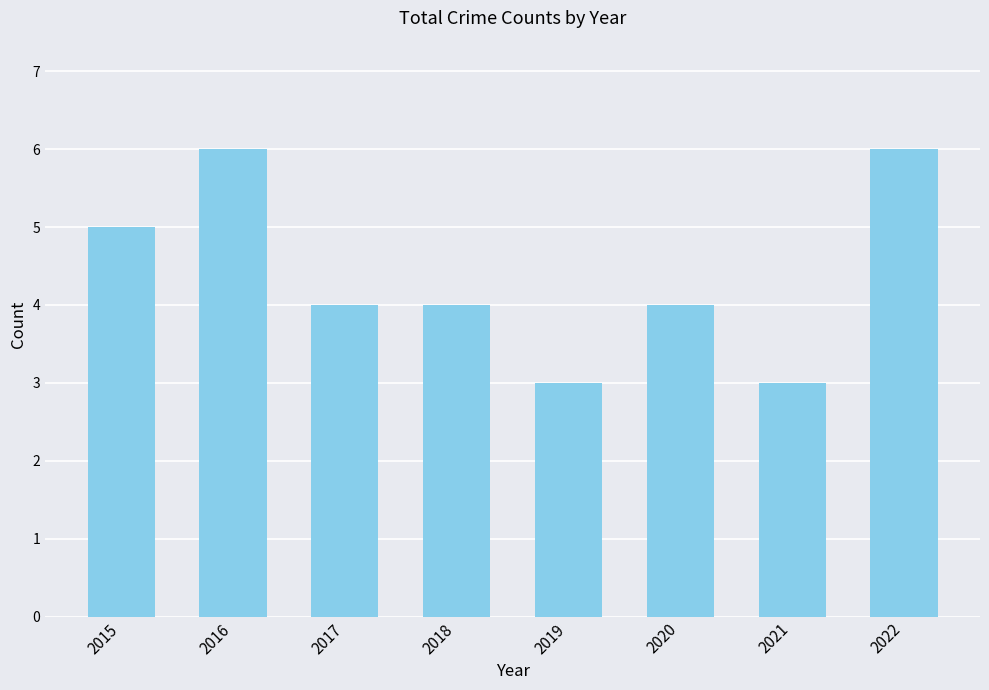

What is the change in value from 2021 to 2022?

+3